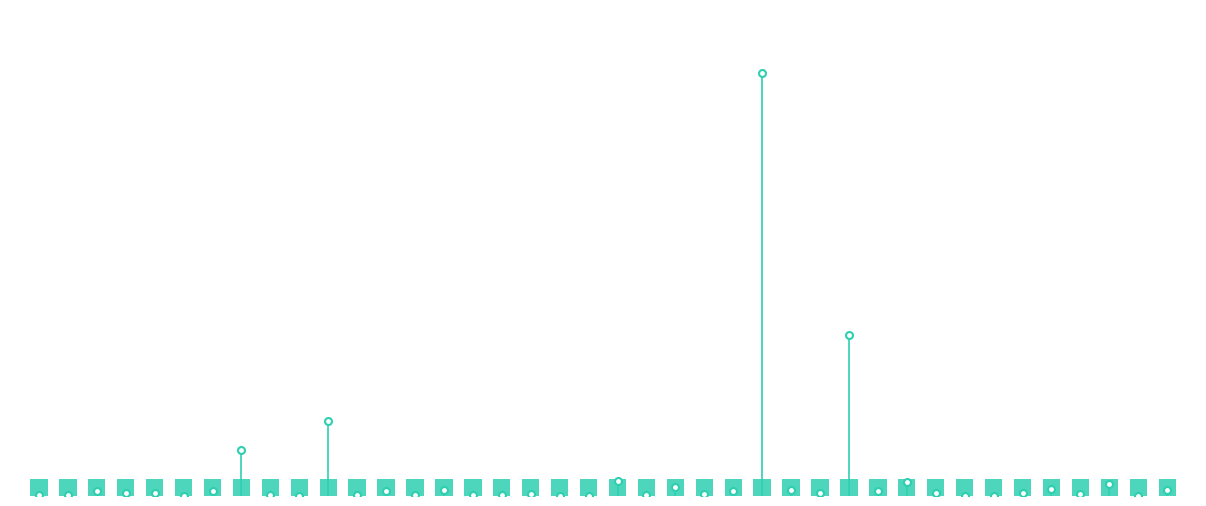

How many distinct data groups are displayed?

1